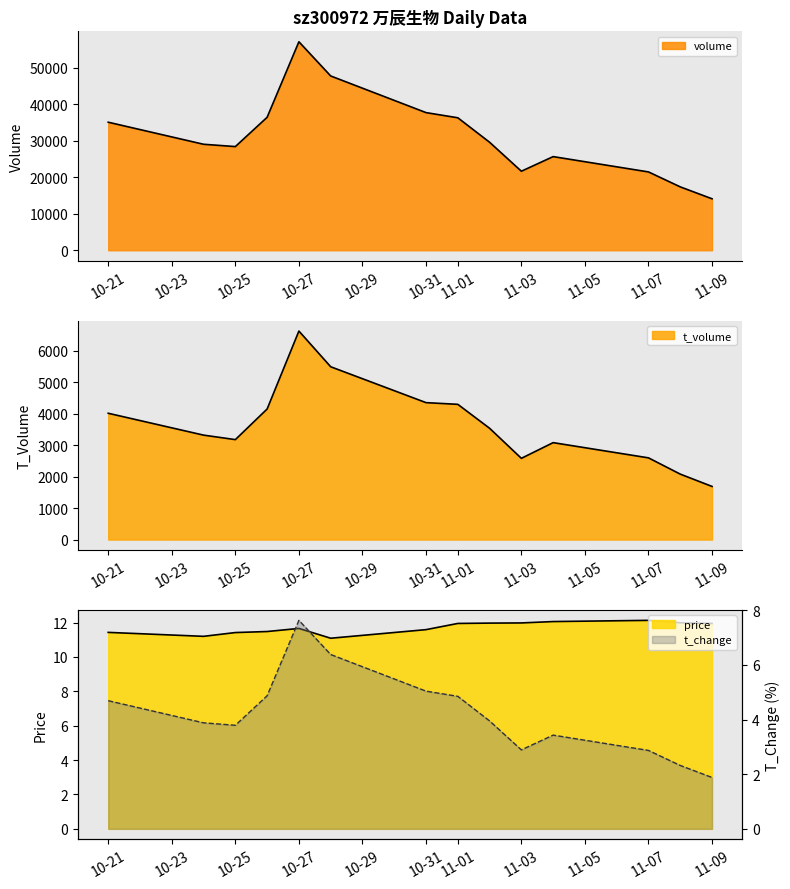

What is the value of the t_change point at the 5th from the left?

7.6